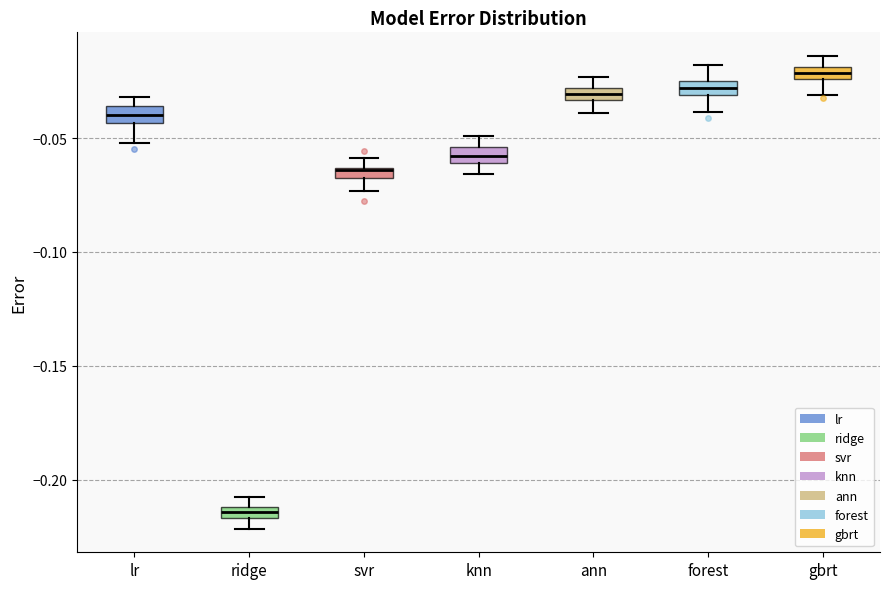

Where does the median line of the box for lr sit on the y-axis? The values are not printed on the chart, so give them approximately, as read against the axis.

-0.040